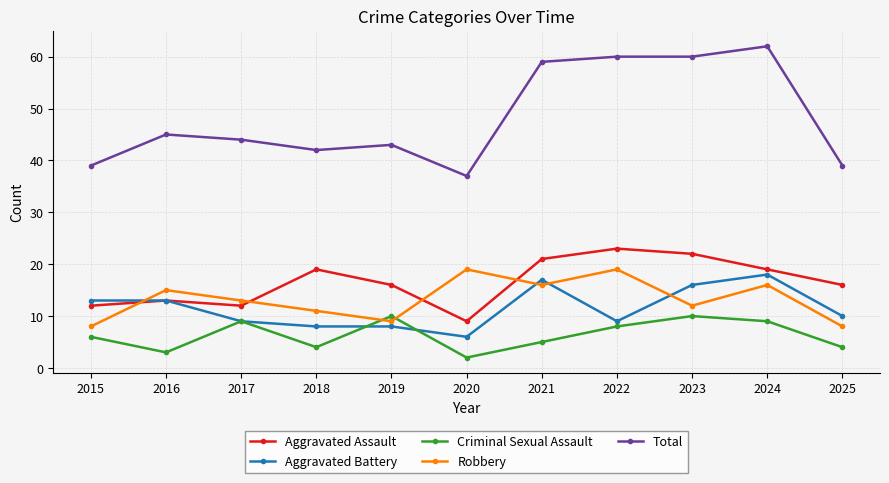

True or false: Robbery and Total cross at least once.

False